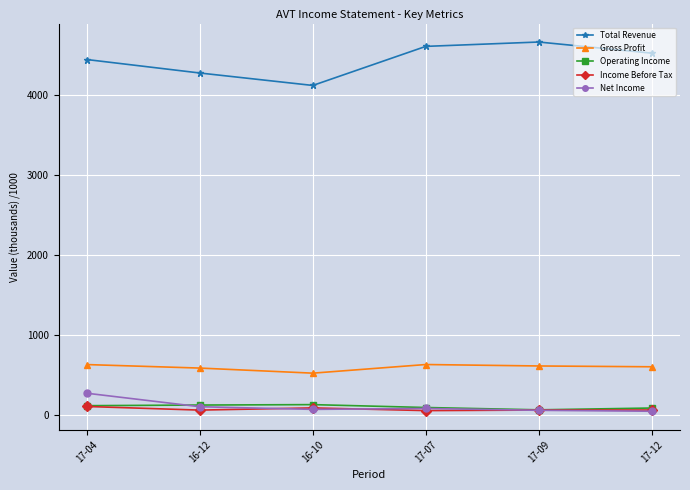

True or false: Gross Profit has more than 2 points higher than both neighbors.

False